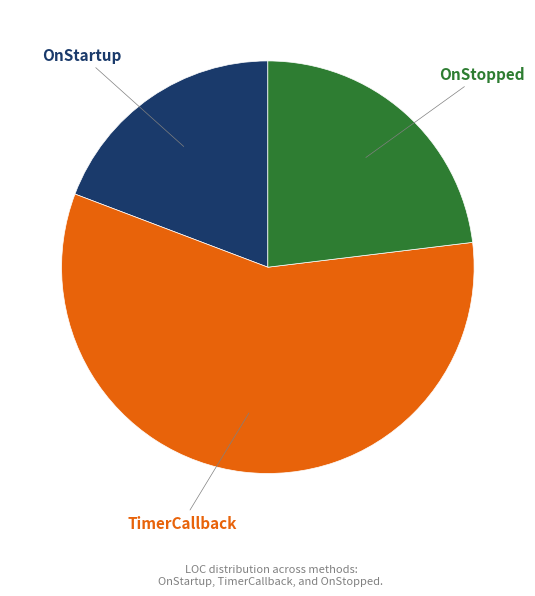

Is it true that OnStartup is 24% of the pie?

False